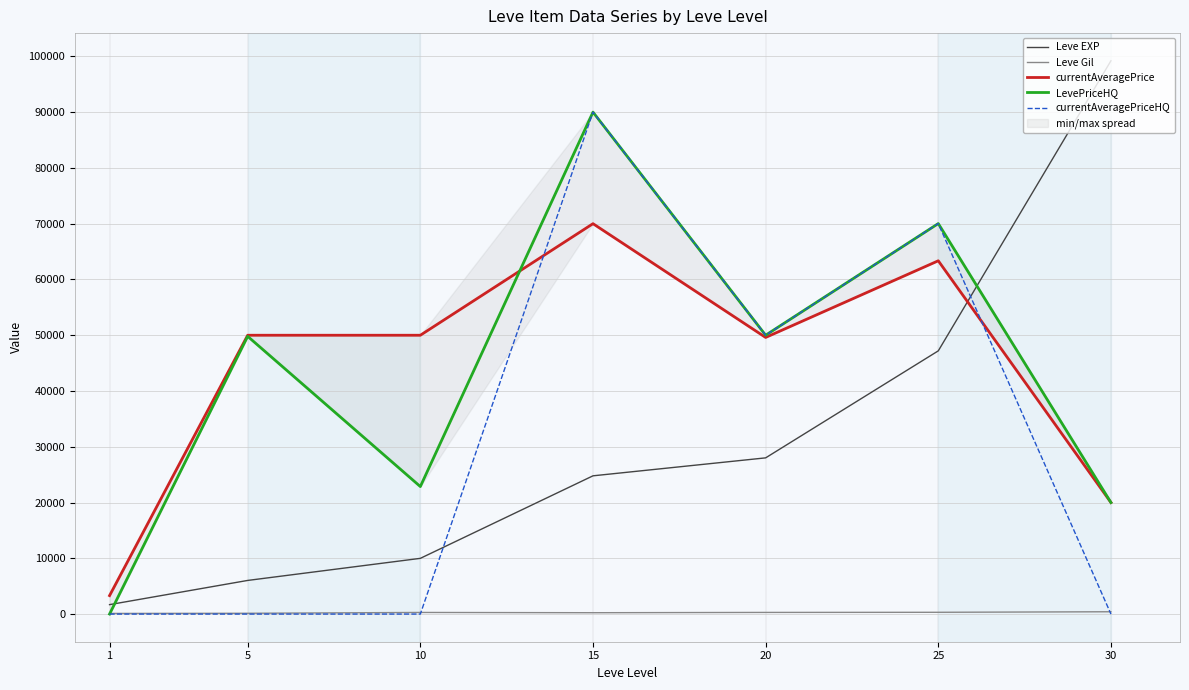

Which series has the largest total across all categories?

currentAveragePrice